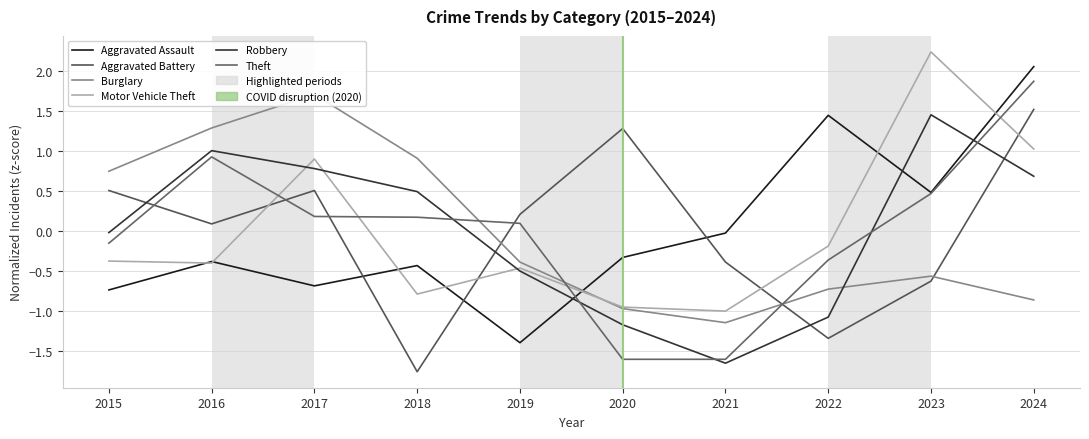

What is the smallest value displayed?

-1.8